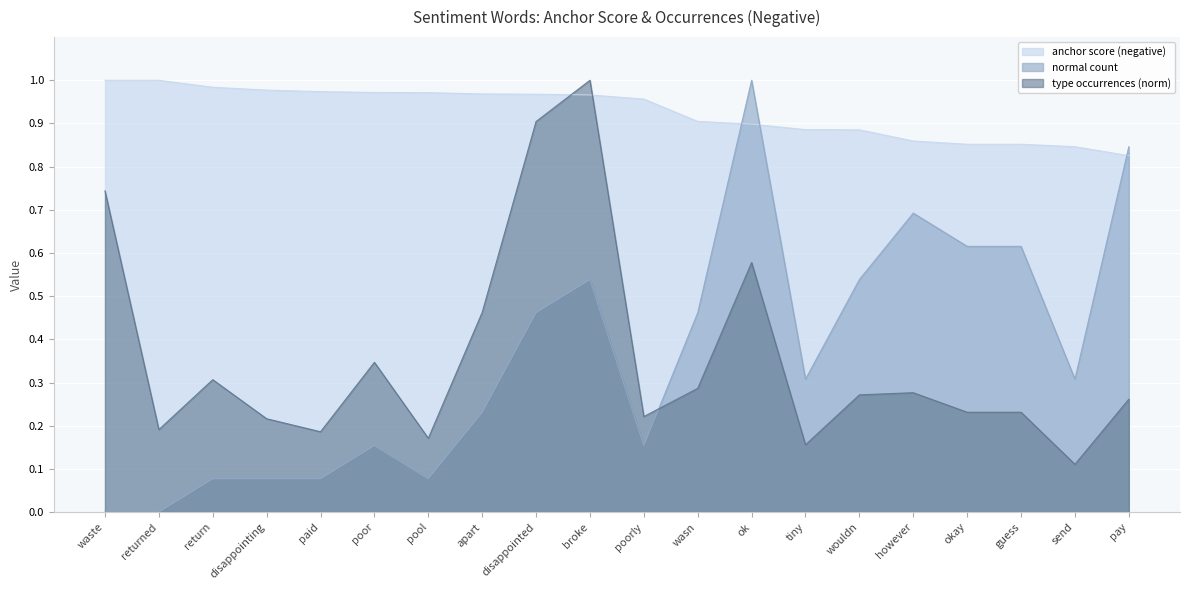

How many interior local peaks does the type occurrences (norm) series have?

5